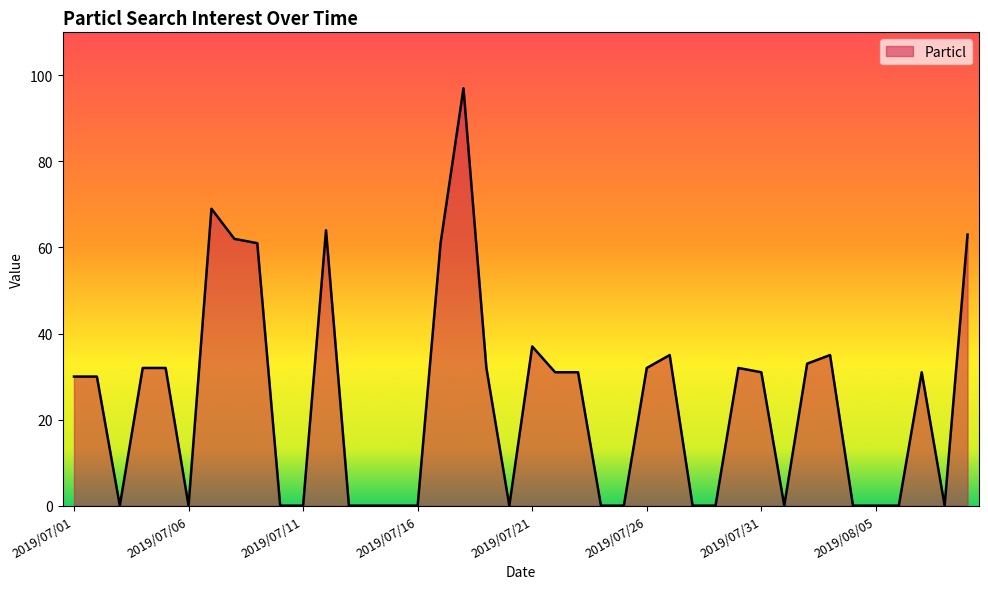

What is the difference between the maximum and minimum values?

97